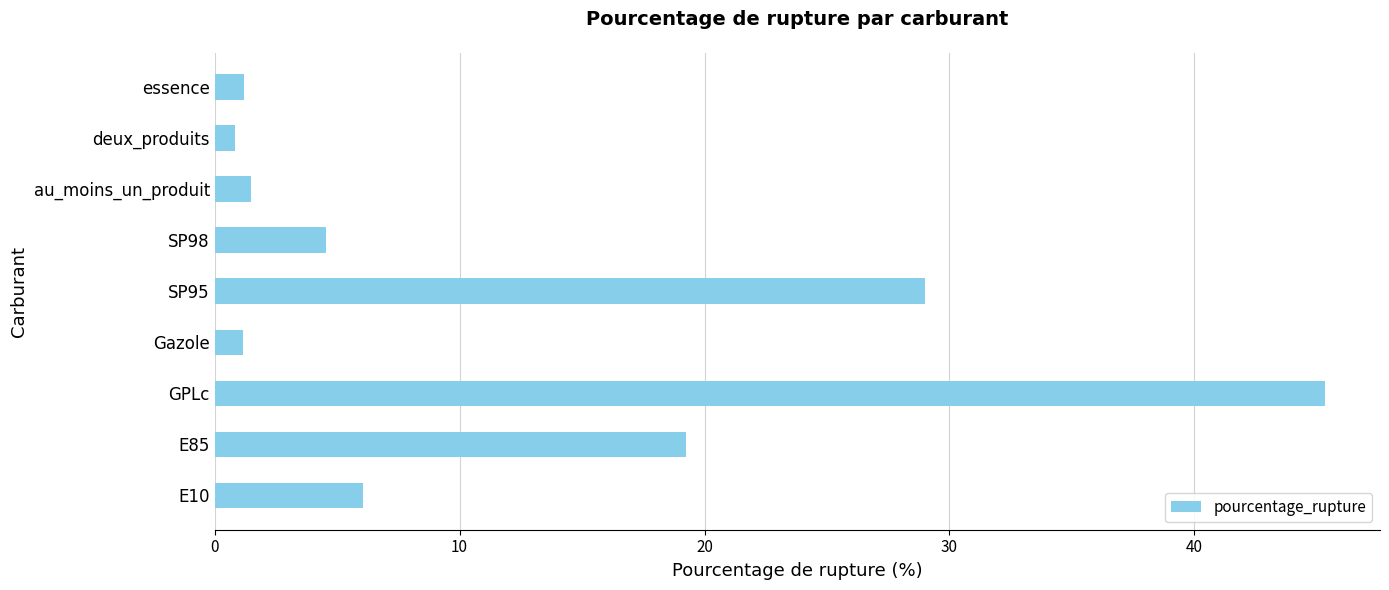

At which label is the value closest to 23?

E85